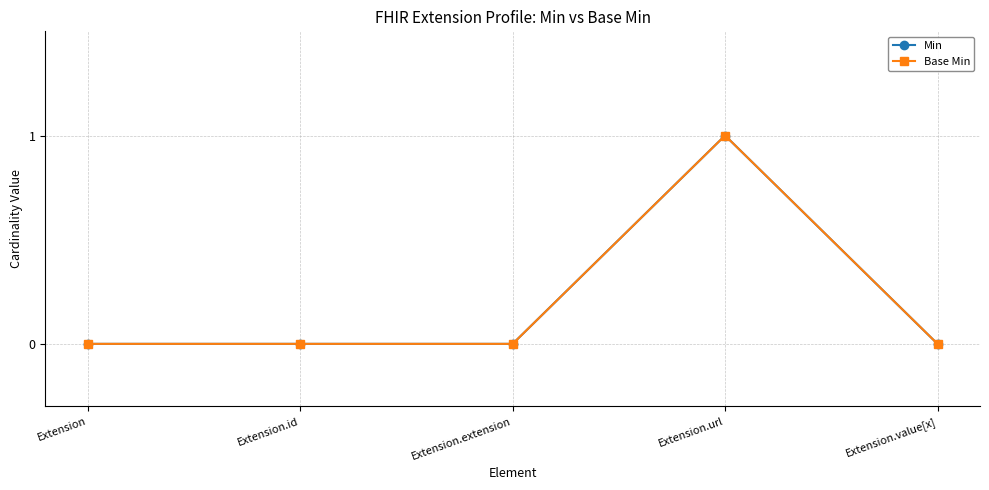

Count the Min values in the range 0 to 1.

5